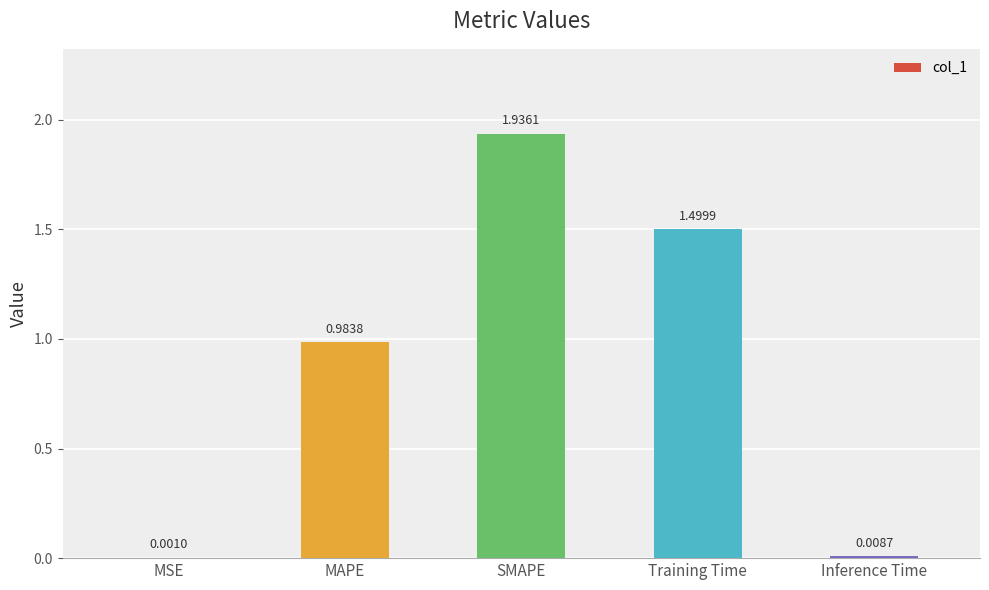

At which label is the value closest to 0?

MSE